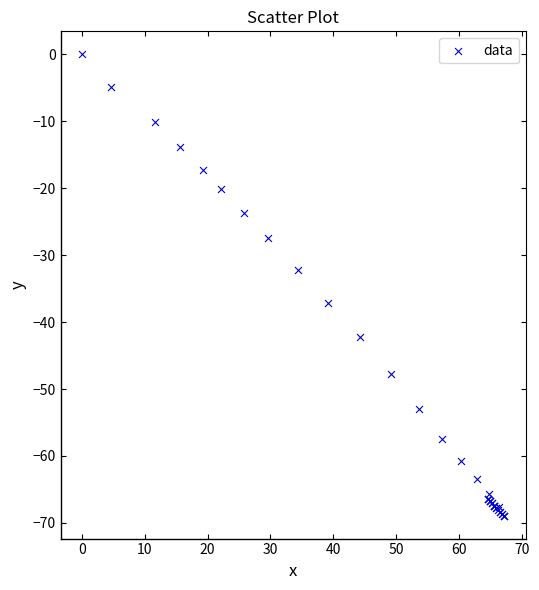

What Y value in the scatter plot is closest to -34?

-32.2